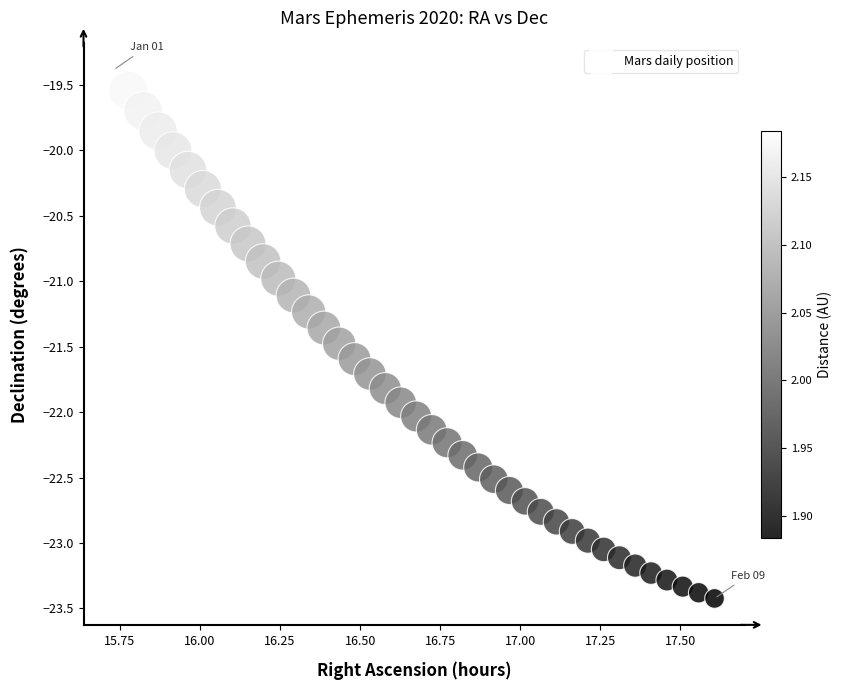

What is the range of Y values (max minus min)?

4.0